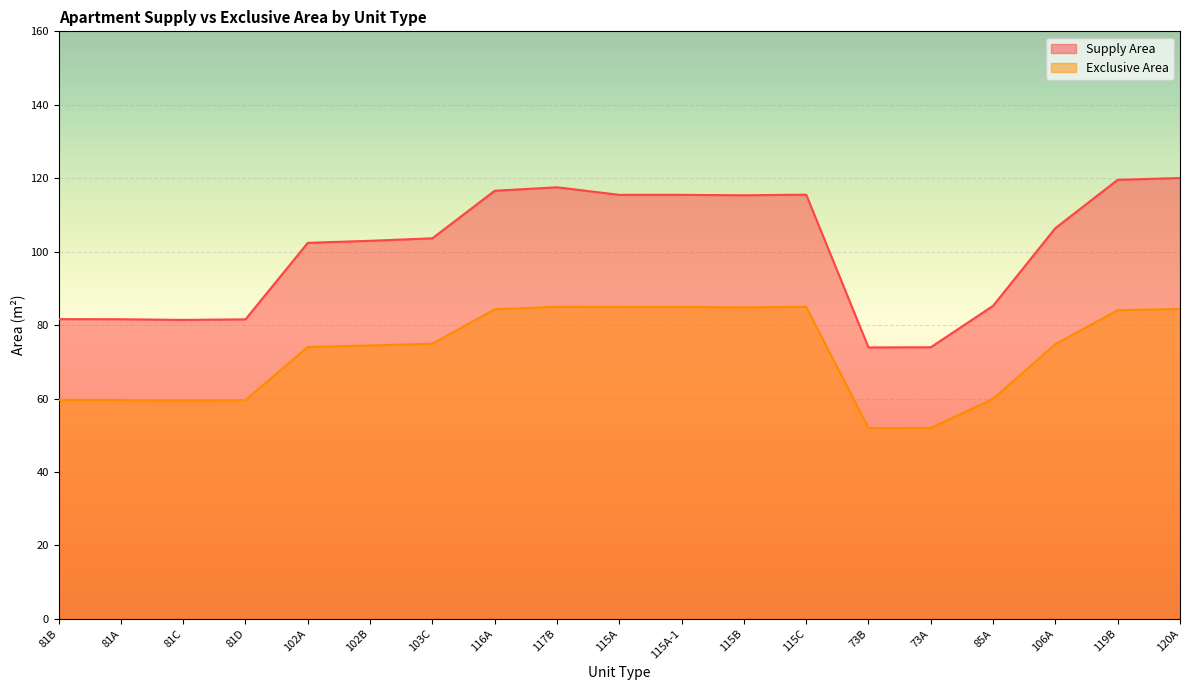

What are all the series names shown in the legend?

Supply Area, Exclusive Area